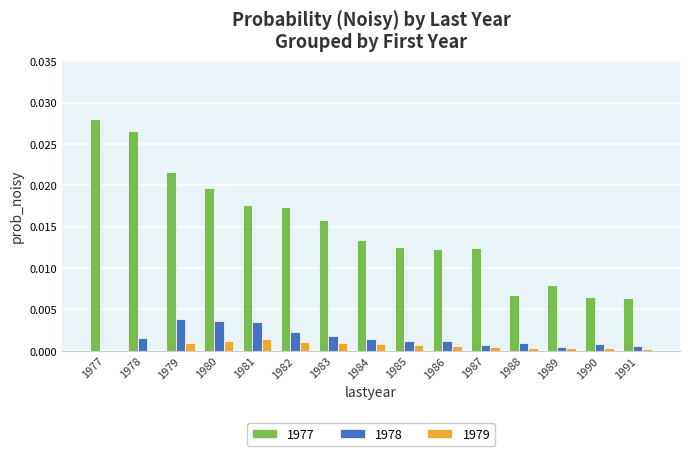

The value of 1977 at 1979 is 0.0. True or false?

True